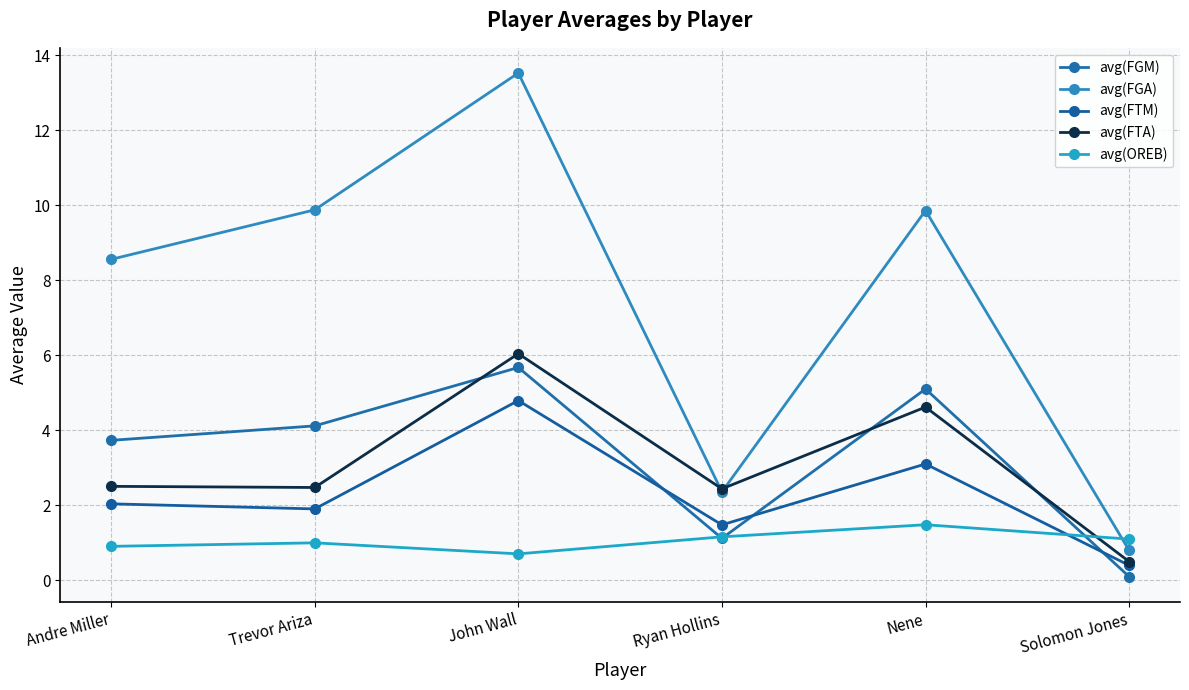

How many avg(OREB) values are between 0 and 1?

3